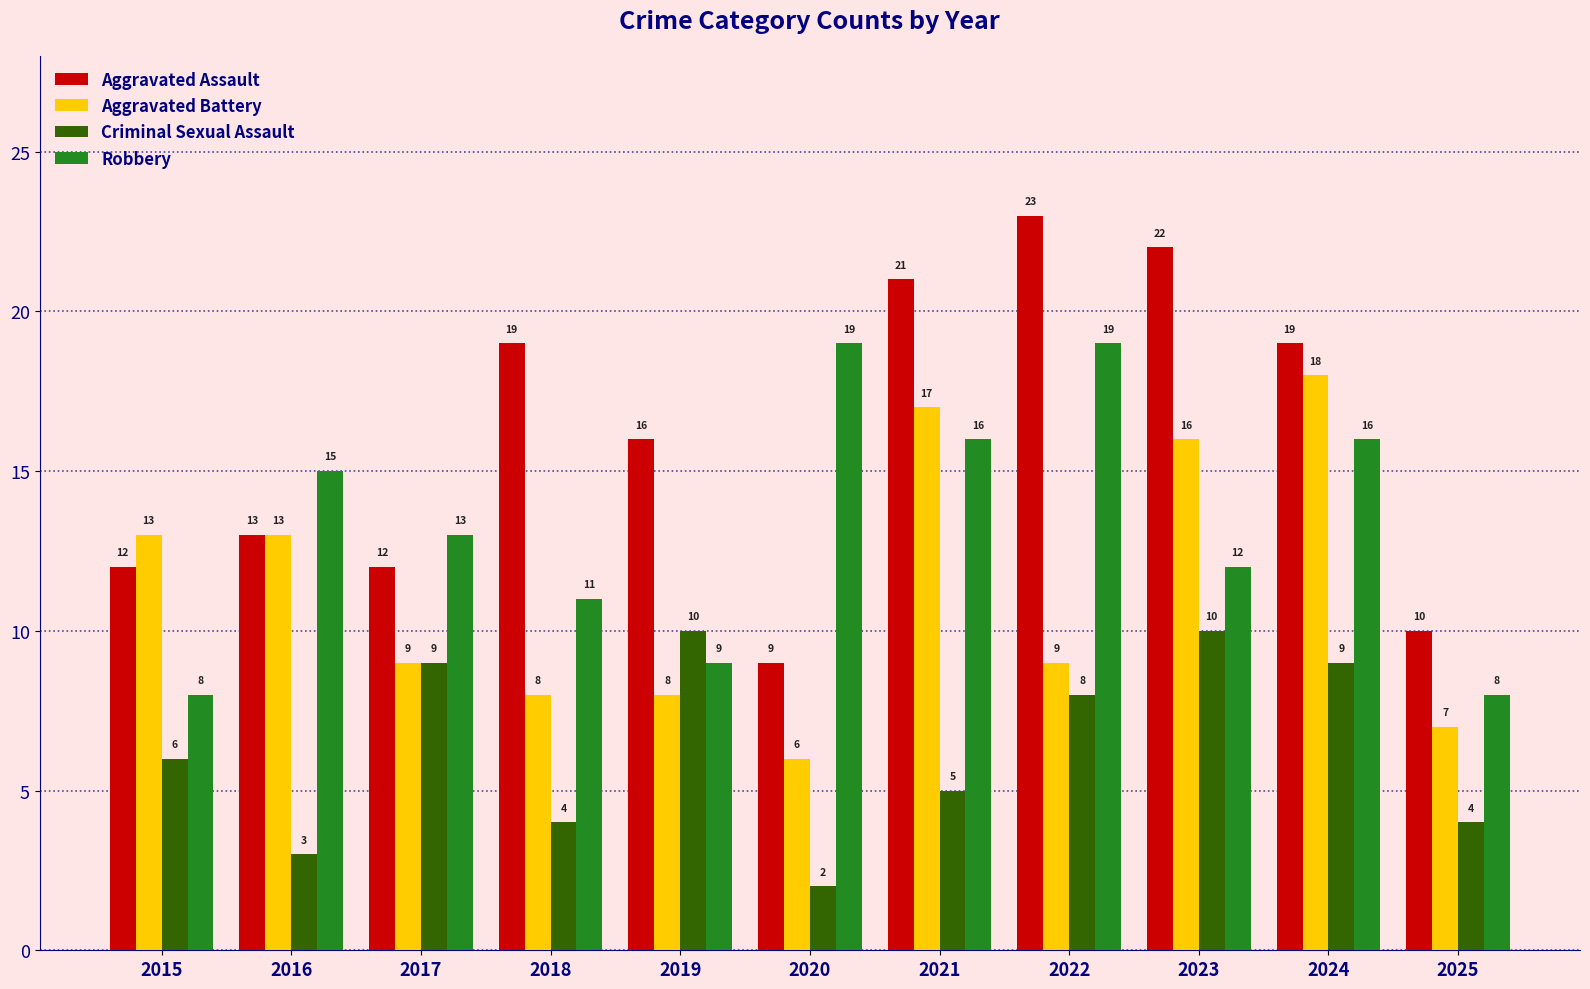

What is the difference between the maximum and minimum values in the Robbery series?

11